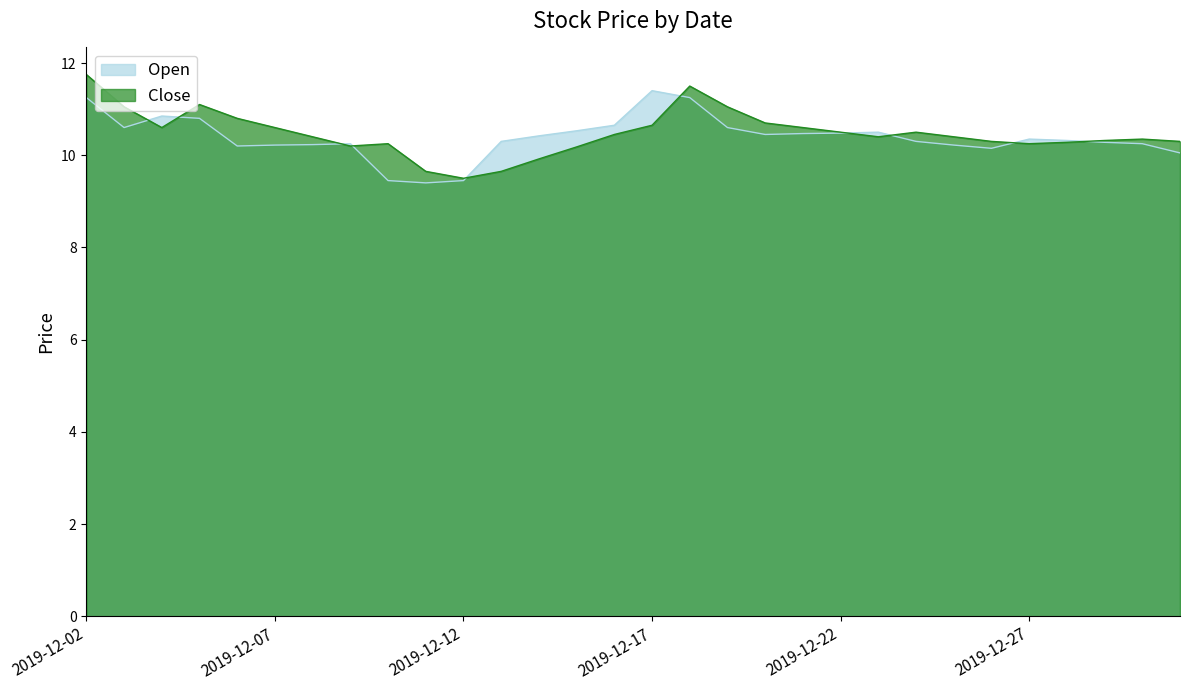

Is the value of Open at 2019-12-11 greater than the value of Close at 2019-12-17?

No